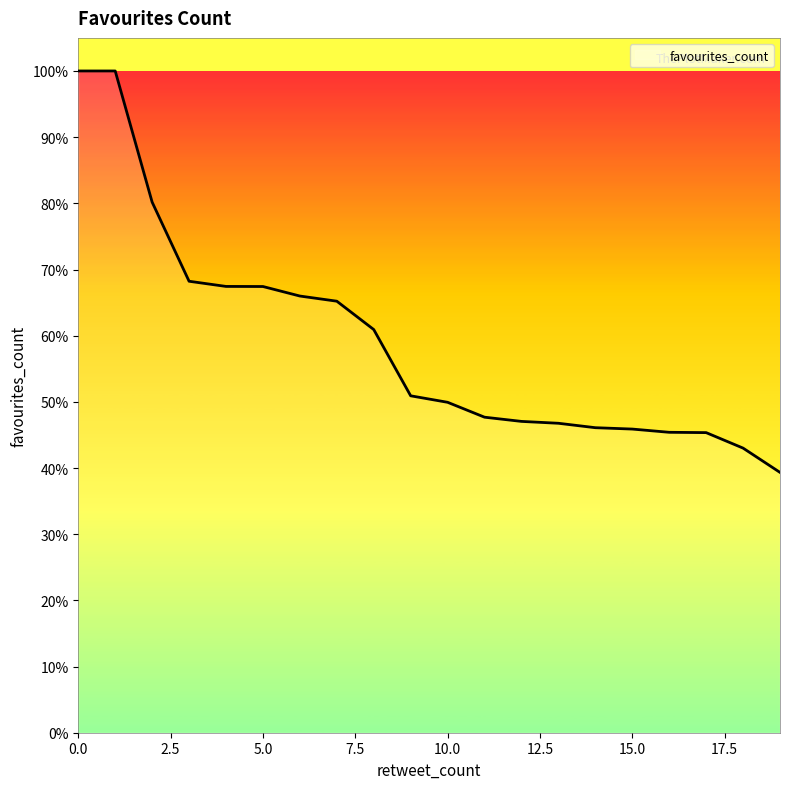

What is the greatest value displayed?

100.0